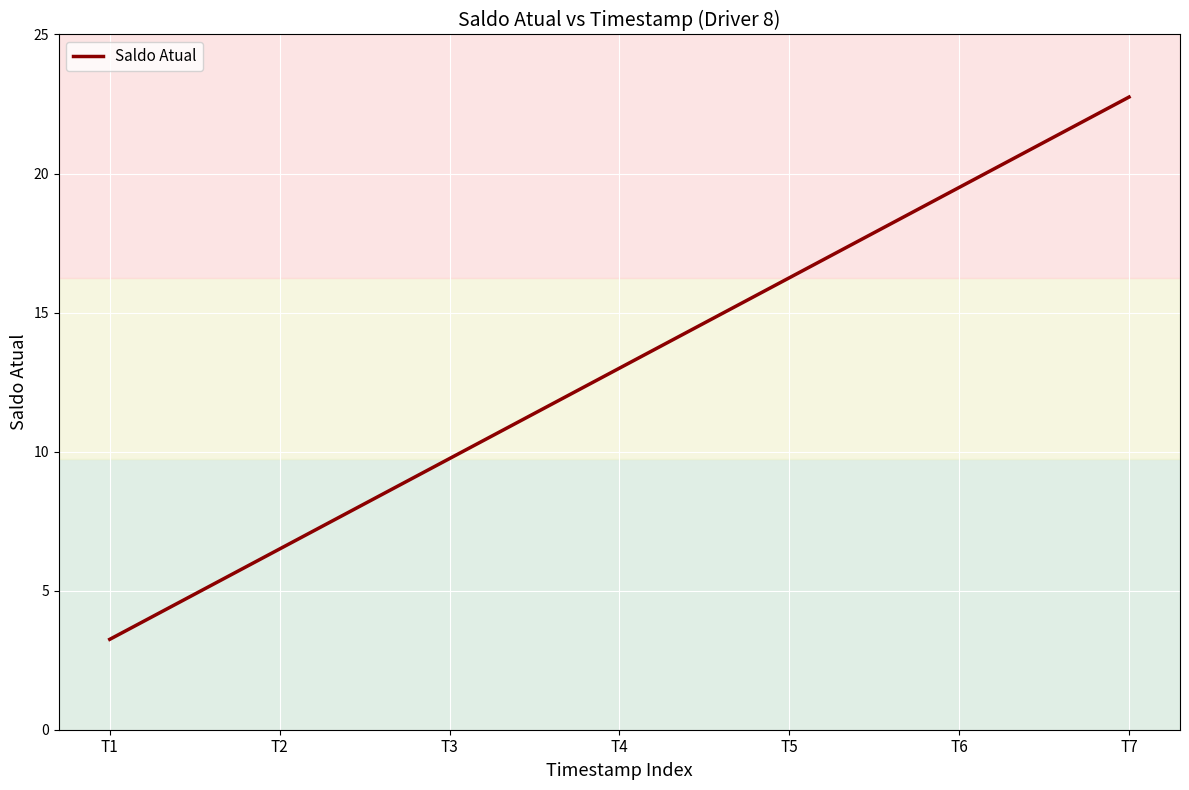

How many lines are shown in the chart?

1